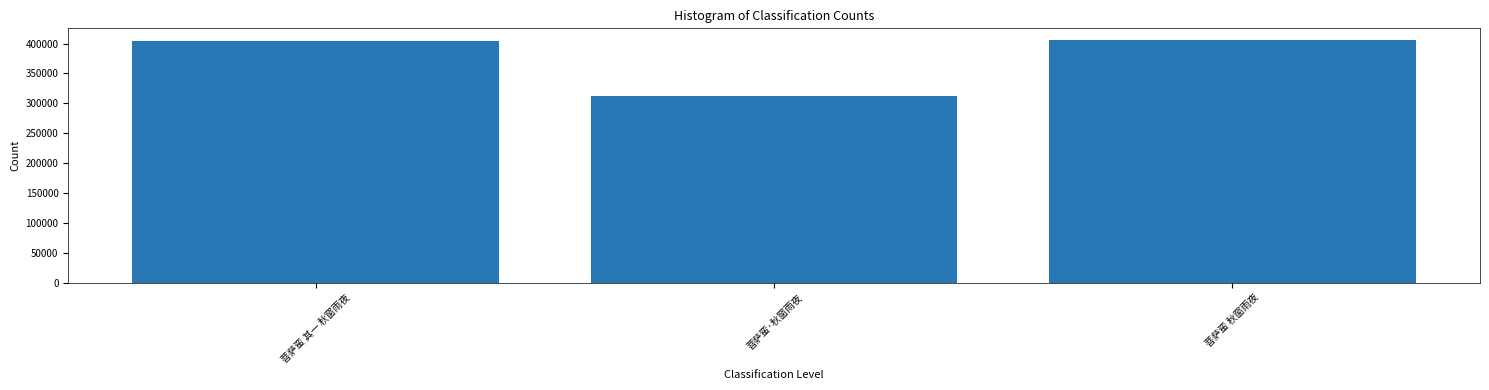

Read the value at 菩萨蛮·秋窗雨夜, to the nearest 10.

312900